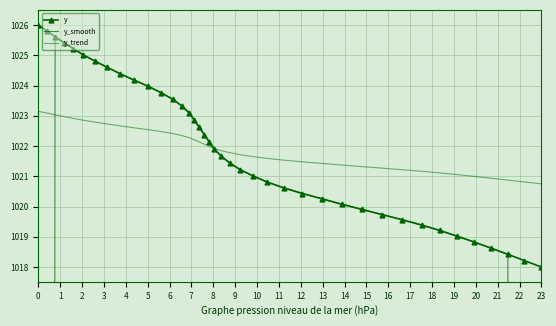

Rank the series at 18 from lowest to highest value.

y_trend, y, y_smooth